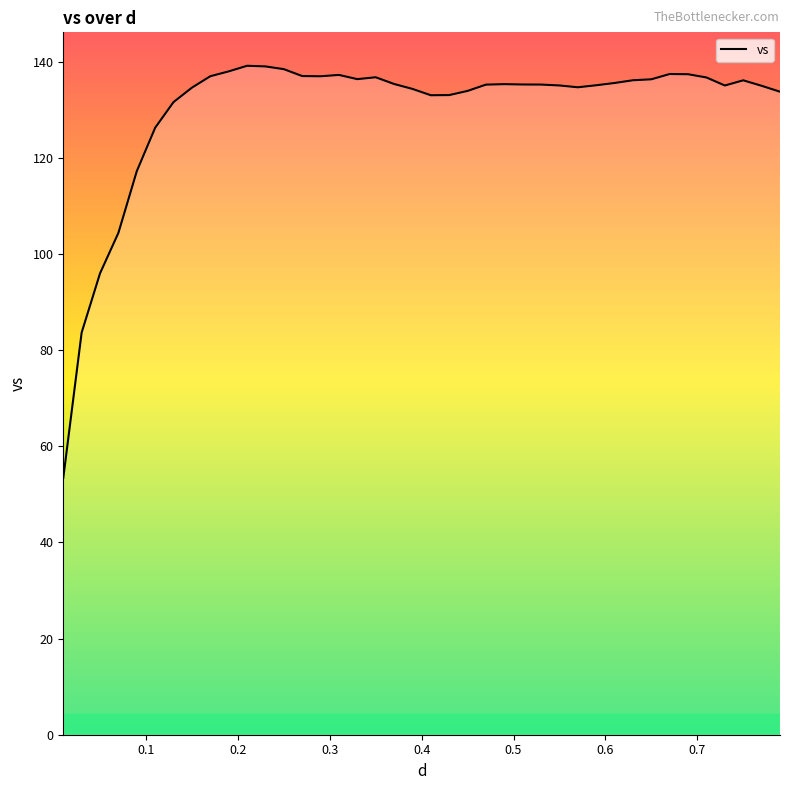

What is the difference between the maximum and minimum values?

85.7